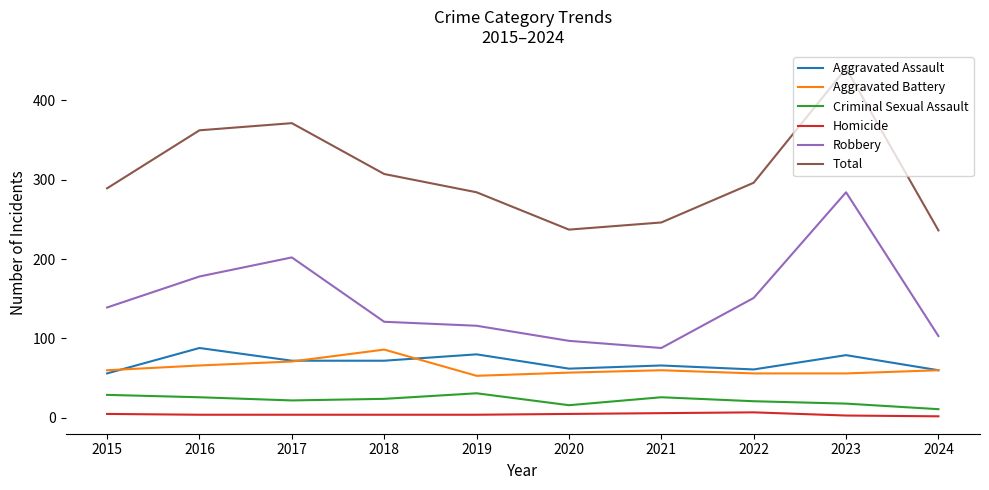

At which category is the sum across all series the highest?

2023